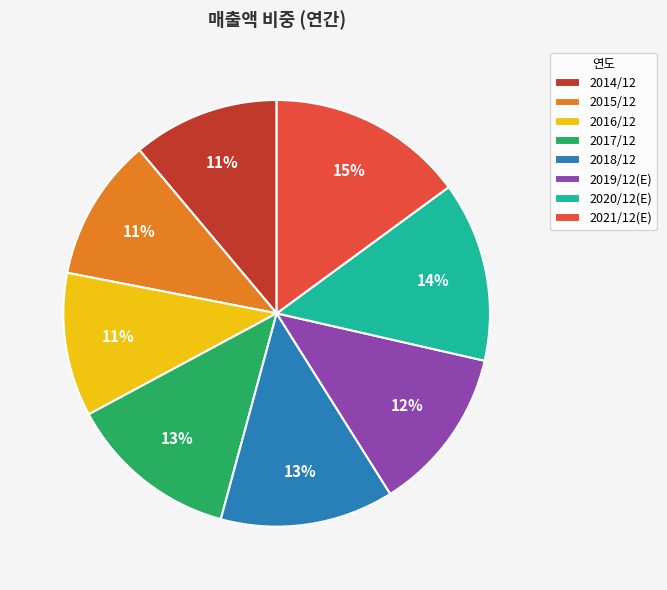

To the nearest percent, what is the average slice percentage?

12%